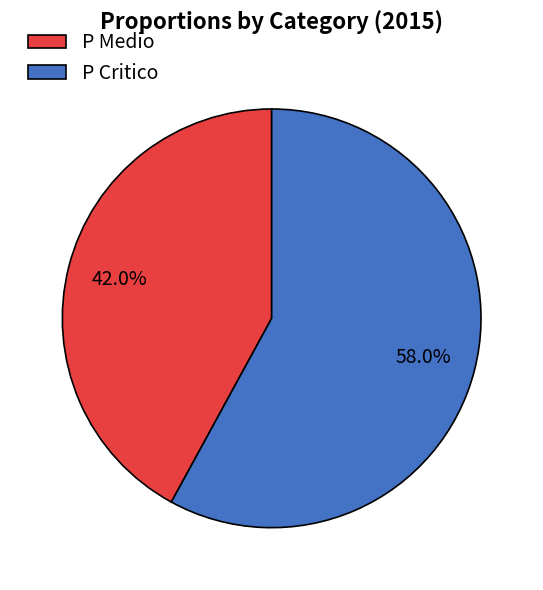

To the nearest percent, what portion does P Medio represent?

42%